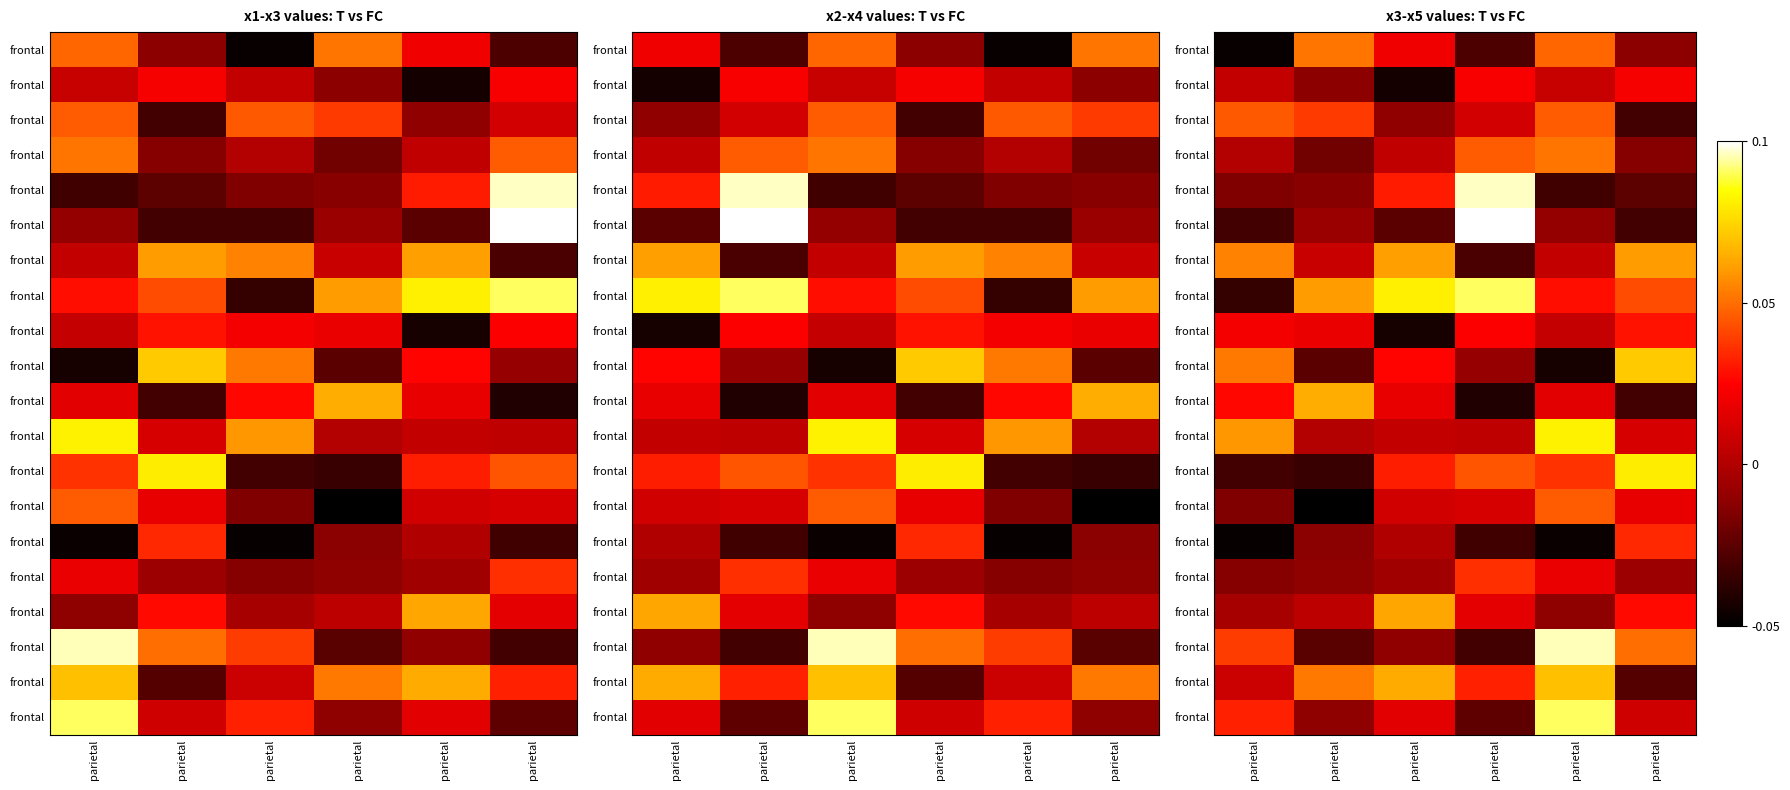

How many categories are shown in the chart?

6